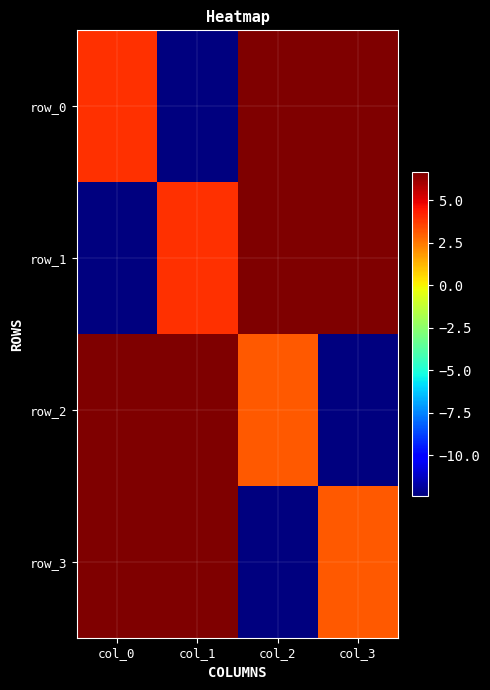

Which series changed the most between col_2 and col_3?

row_2